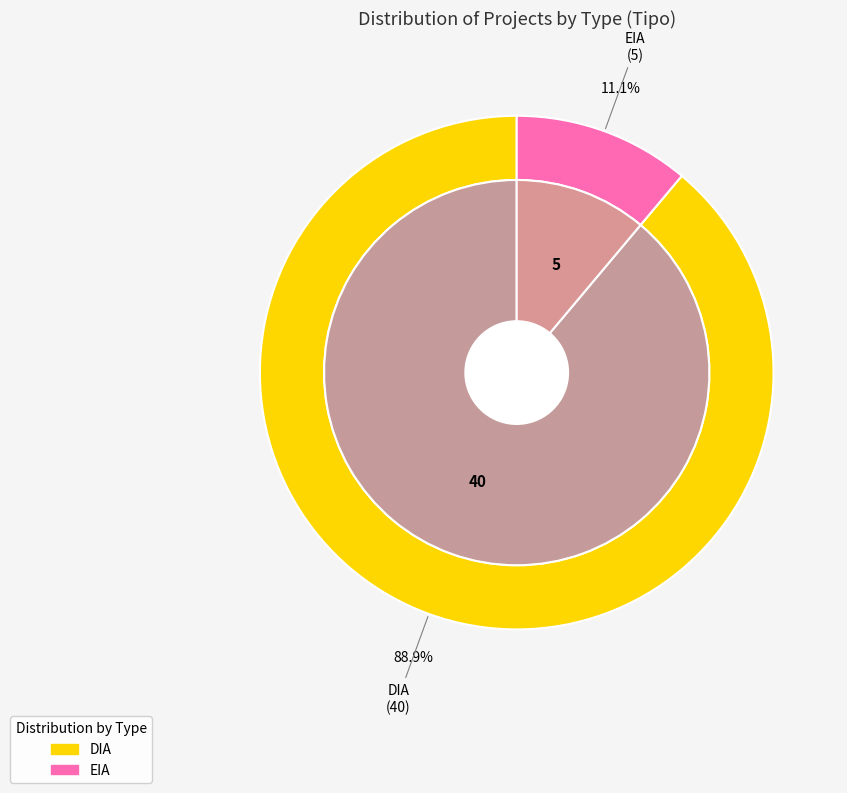

How many segments does this pie chart have?

2